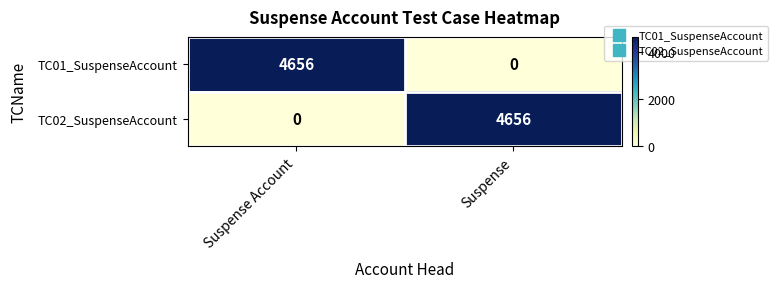

Is it true that TC01_SuspenseAccount equals 0 at Suspense?

True